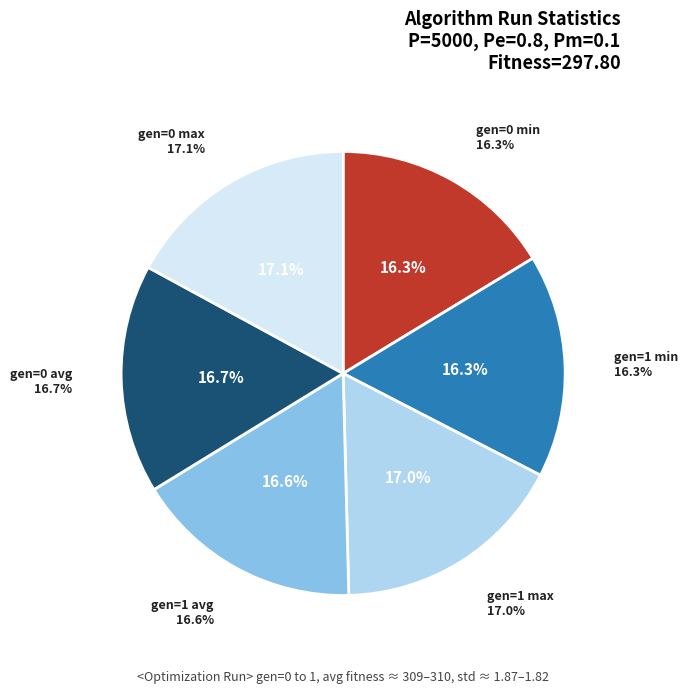

The gen=0 max slice represents 17% of the pie. True or false?

True